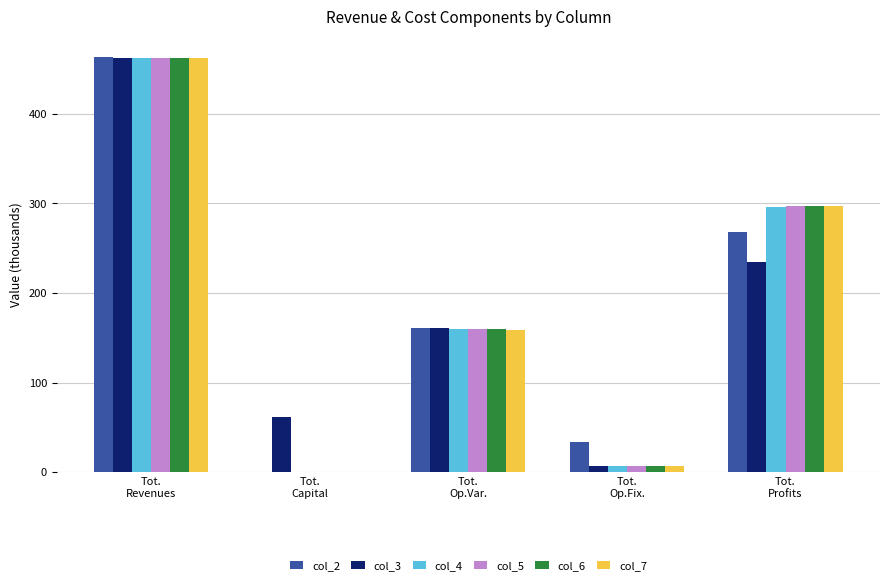

How many categories are shown in the chart?

5